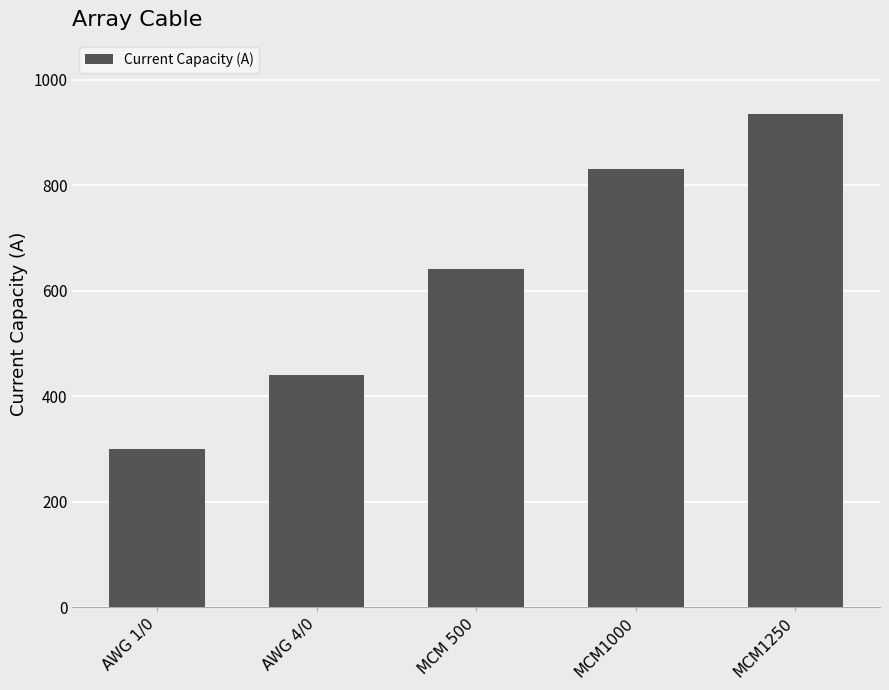

How many bars are there in total?

5